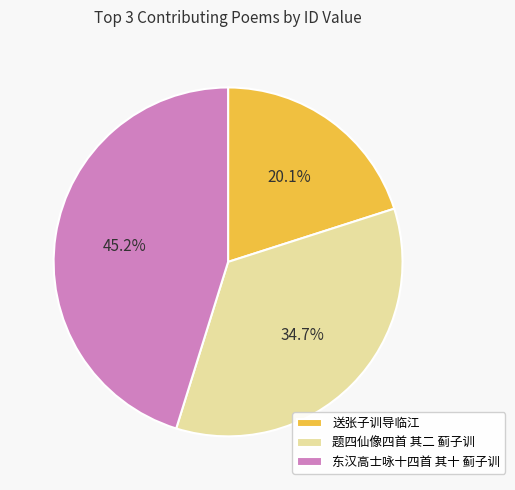

How many segments does this pie chart have?

3